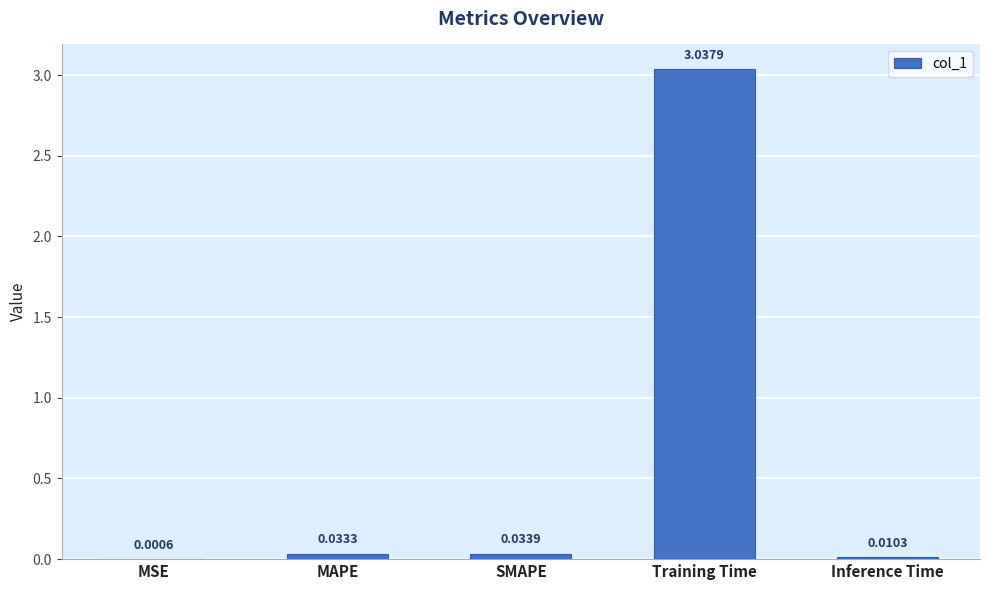

What is the average value?

0.6